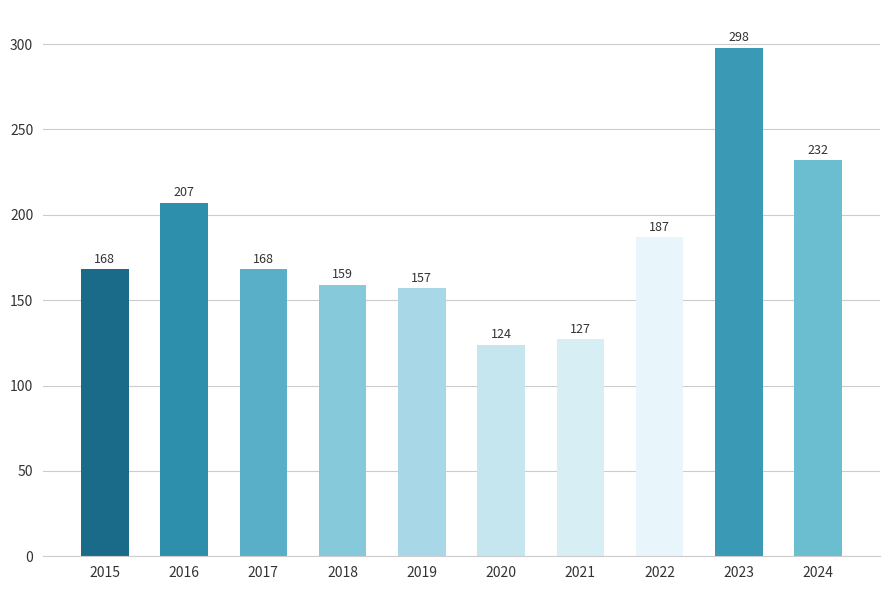

What is the sum of all values?

1827